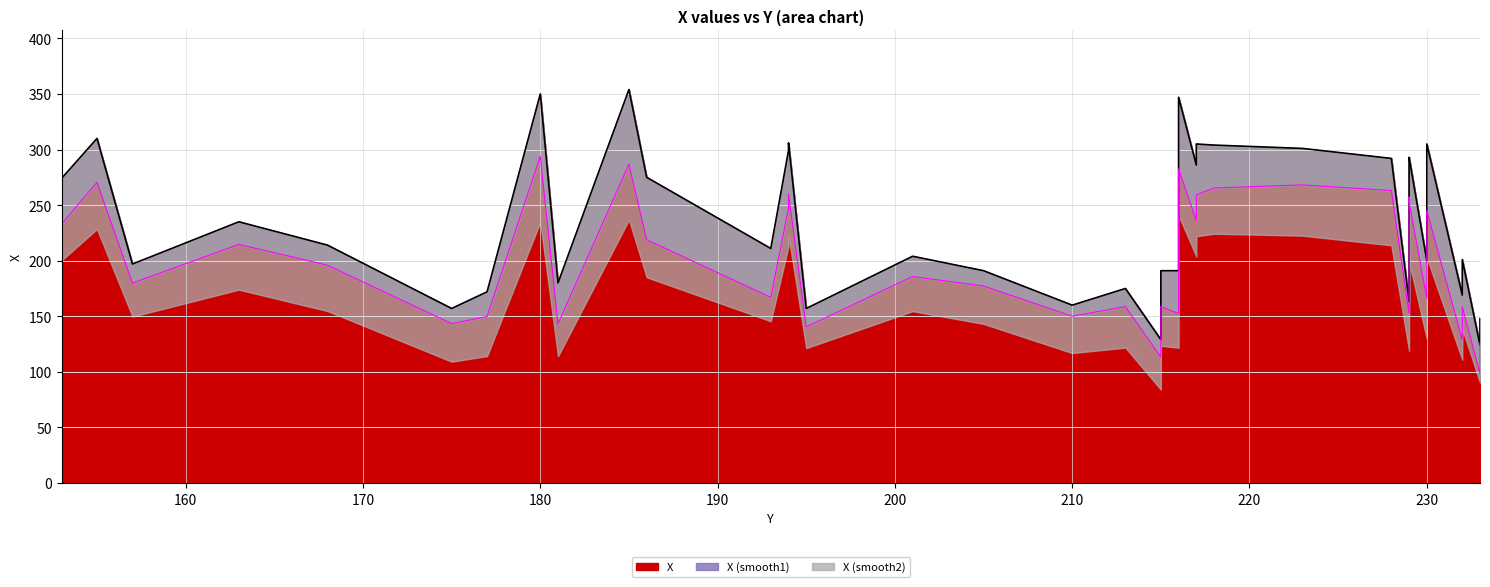

How many lines are shown in the chart?

1